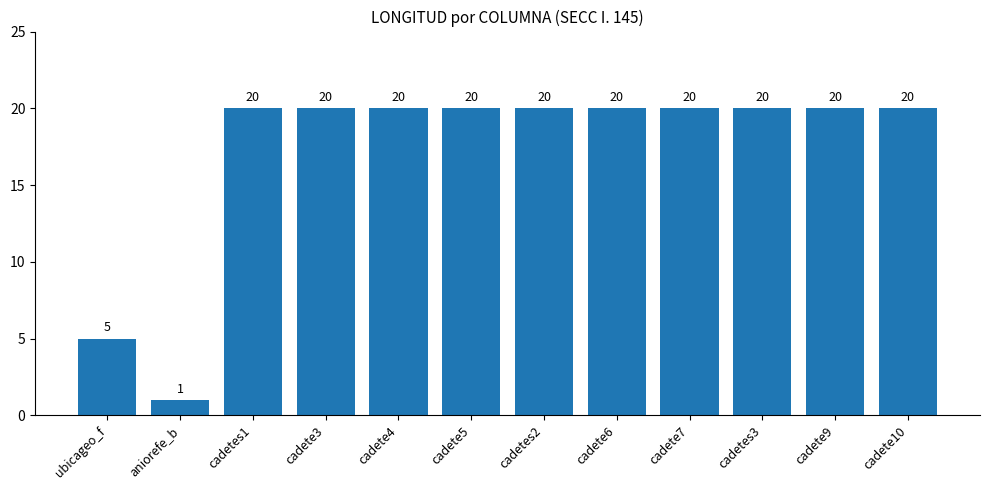

Which label corresponds to the smallest value in the chart?

aniorefe_b